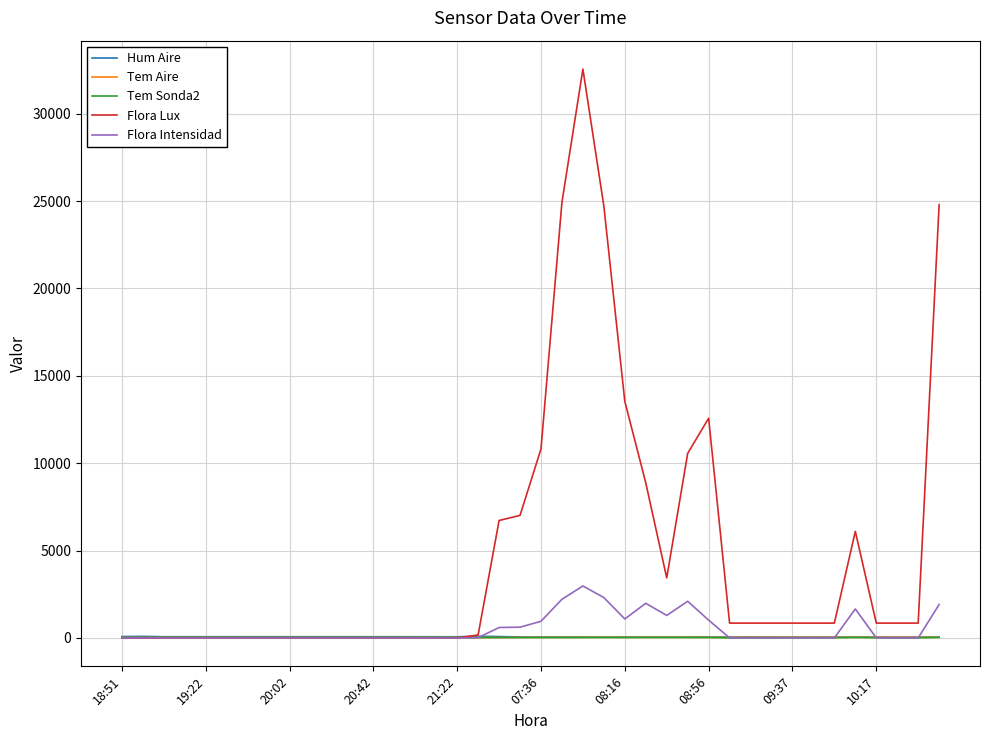

What is the maximum value shown in the chart?

32551.0